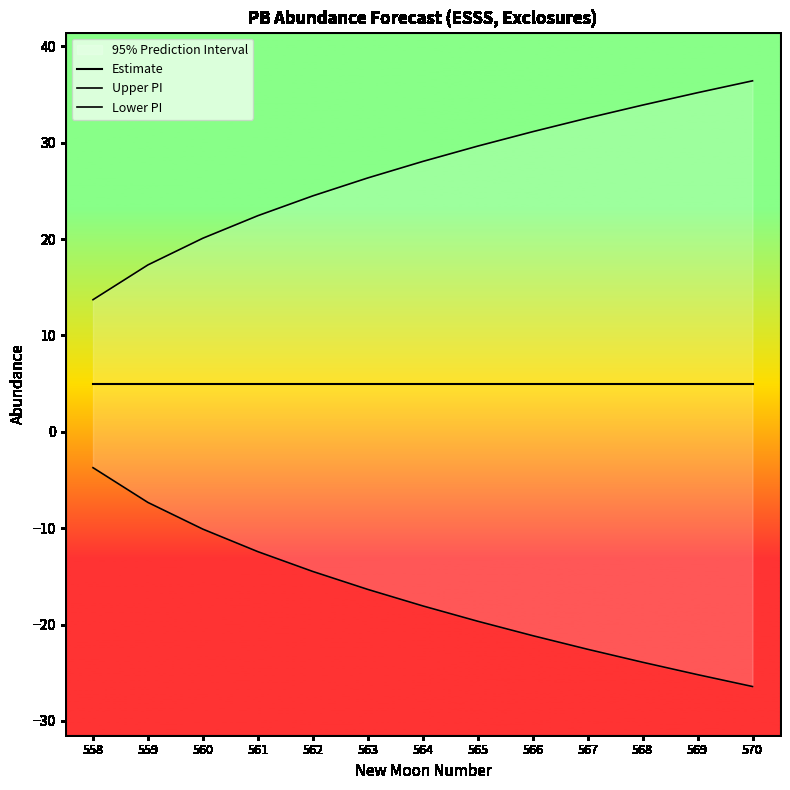

At which label is Estimate closest to 4?

558